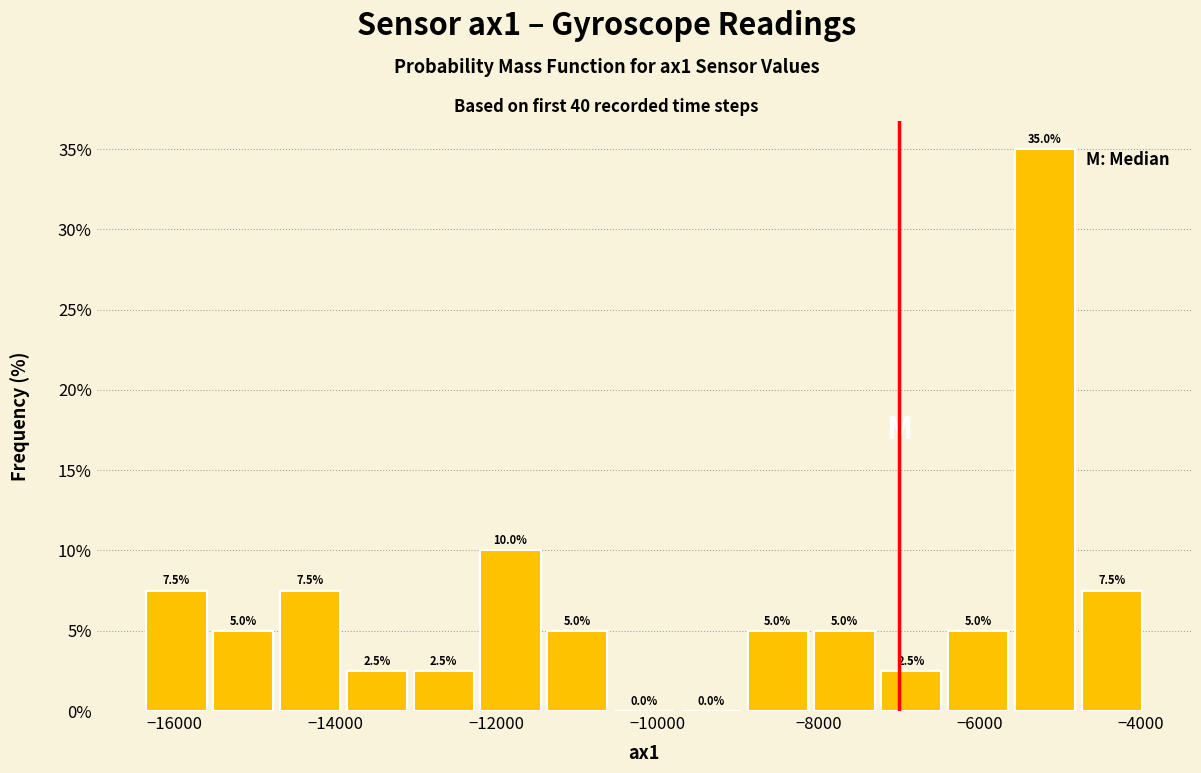

Over which range of the x-axis is the bar tallest?

-5600 to -4800